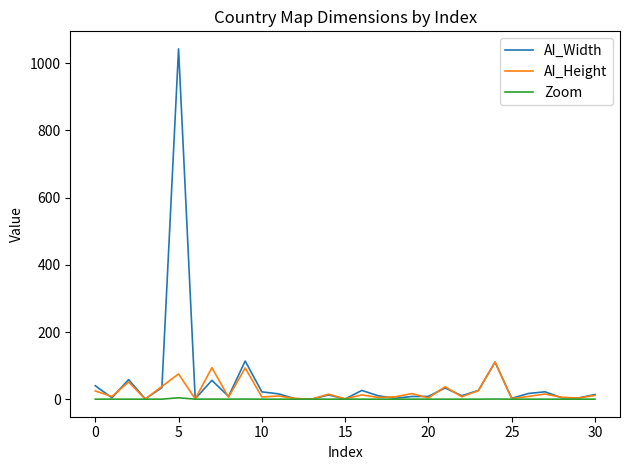

What is the maximum value shown in the chart?

1042.3